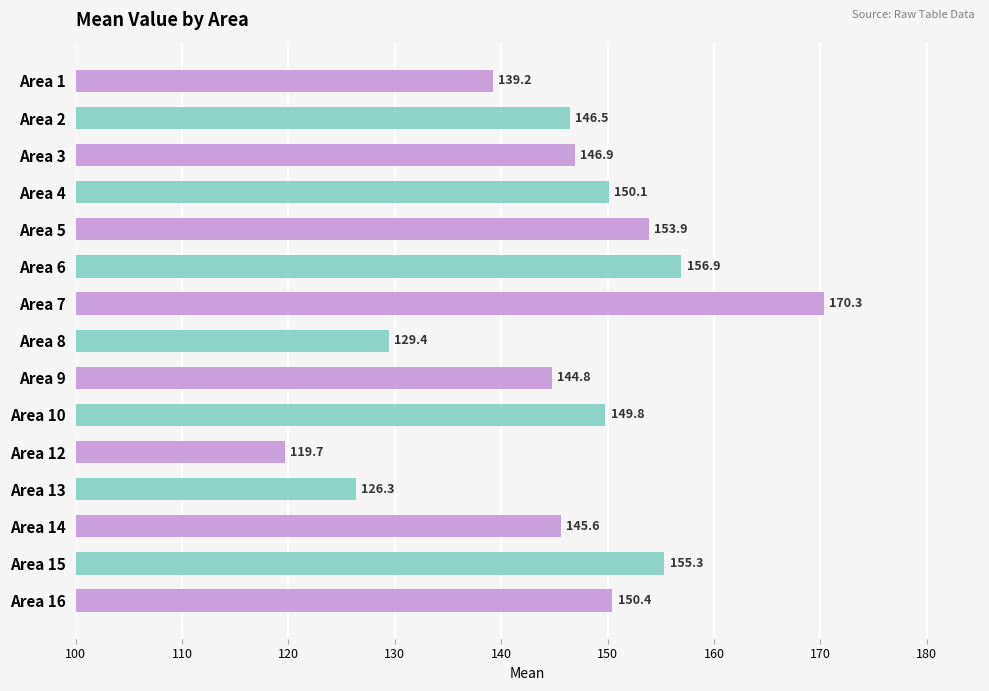

Reading top to bottom, transcribe all the data shown in this chart.

139.2	146.5	146.9	150.1	153.9	156.9	170.3	129.4	144.8	149.8	119.7	126.3	145.6	155.3	150.4